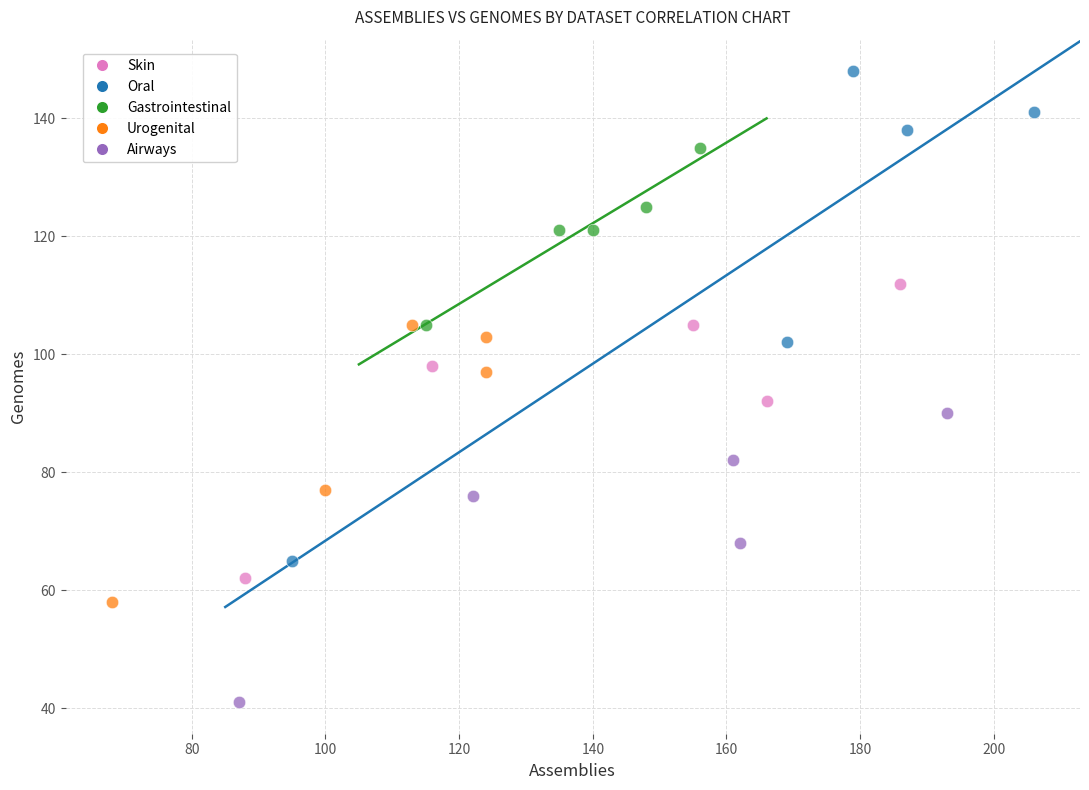

Which series reaches the minimum Y coordinate?

Airways